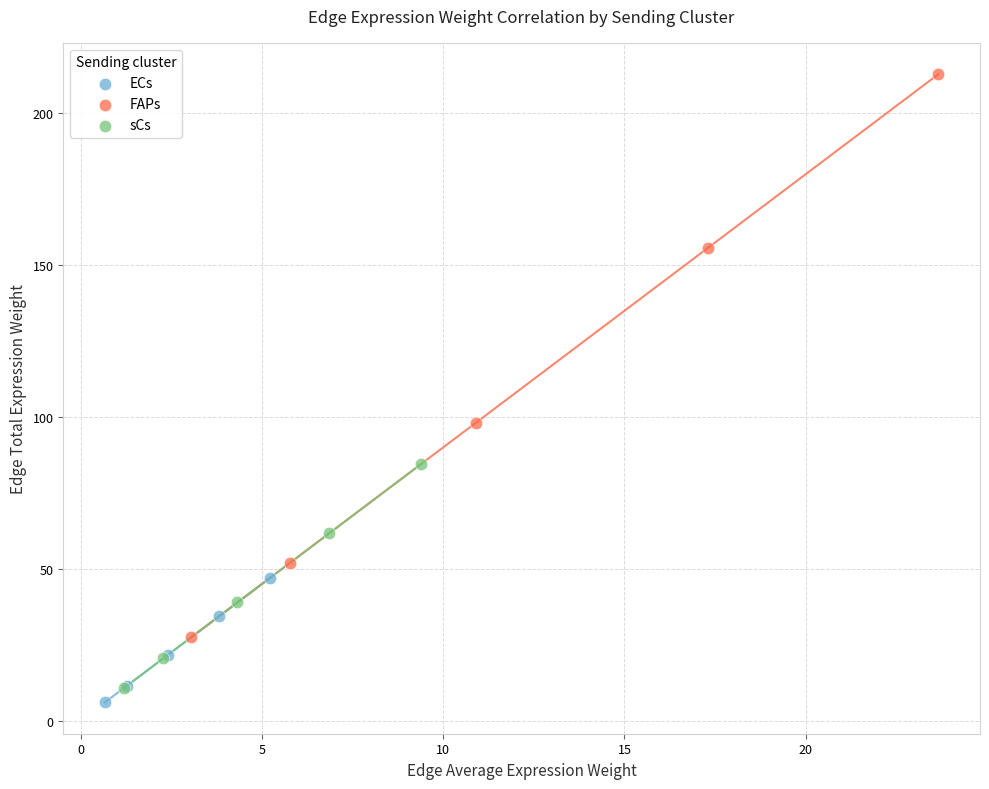

What are all the series names shown in the legend?

ECs, FAPs, sCs